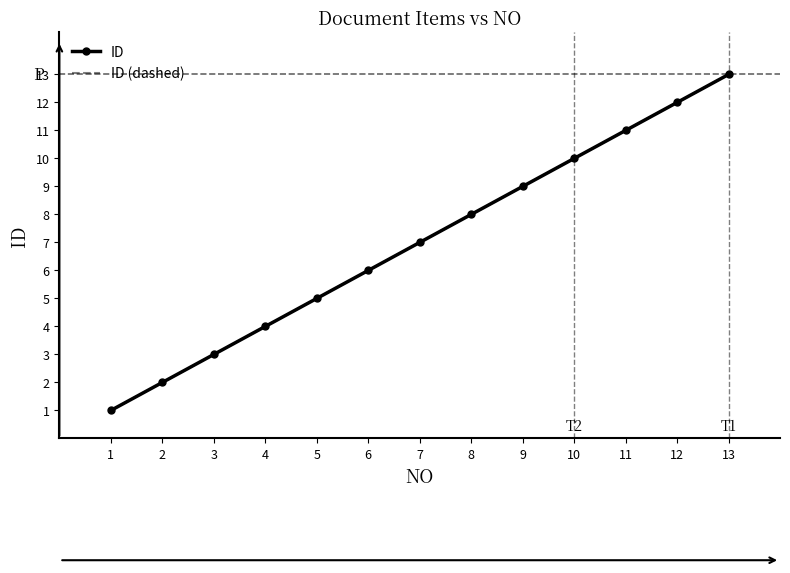

At which category is the sum across all series the highest?

13